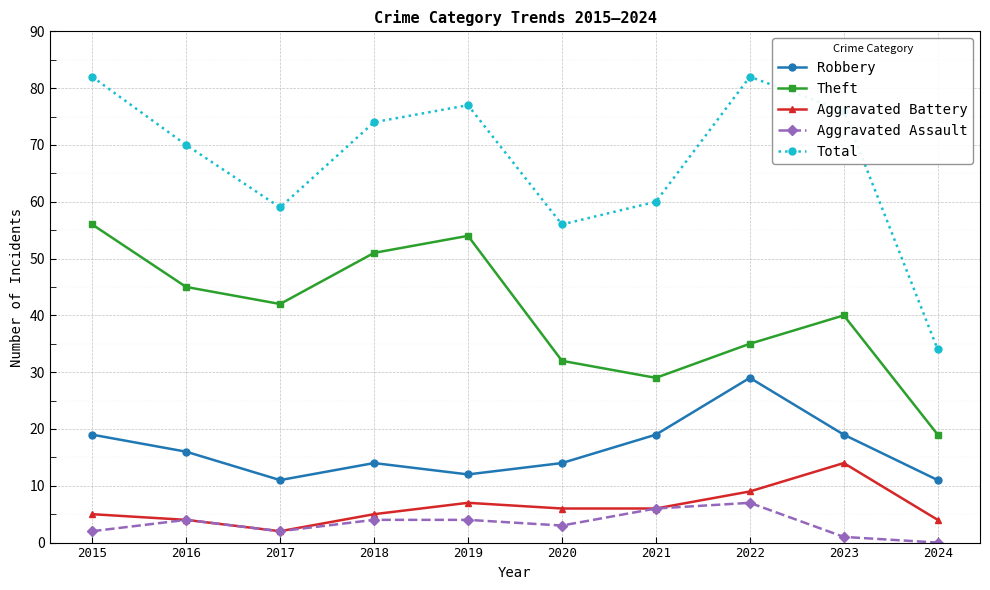

Which series has the widest spread of values?

Total